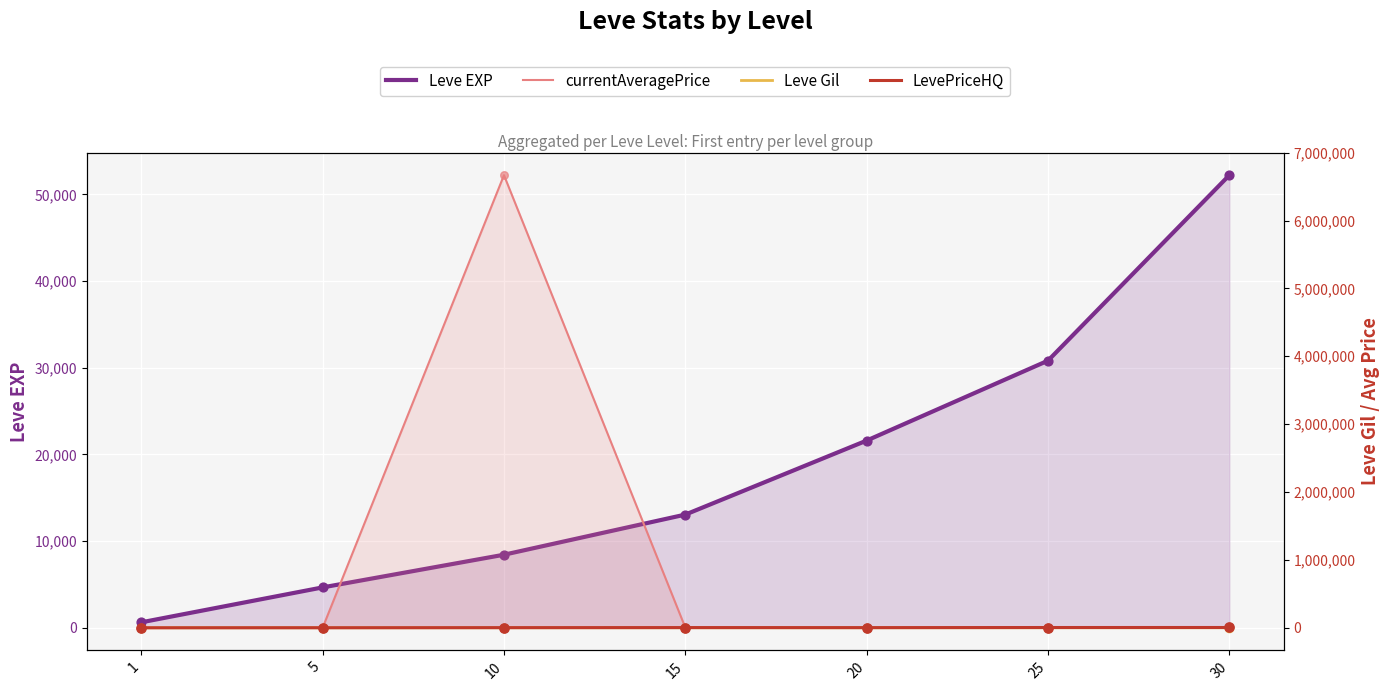

At how many categories does at least one series exceed 3710026?

1